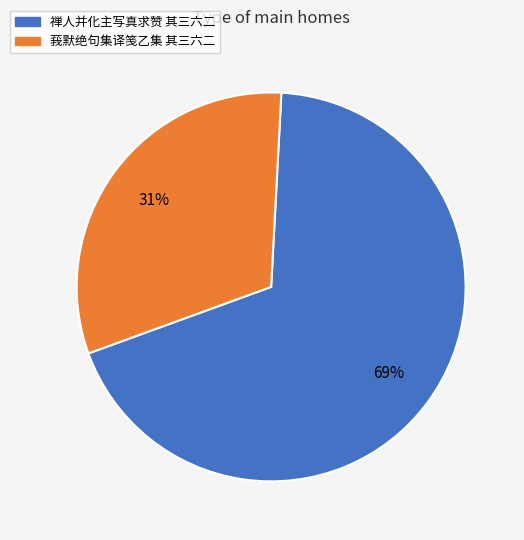

How many segments does this pie chart have?

2